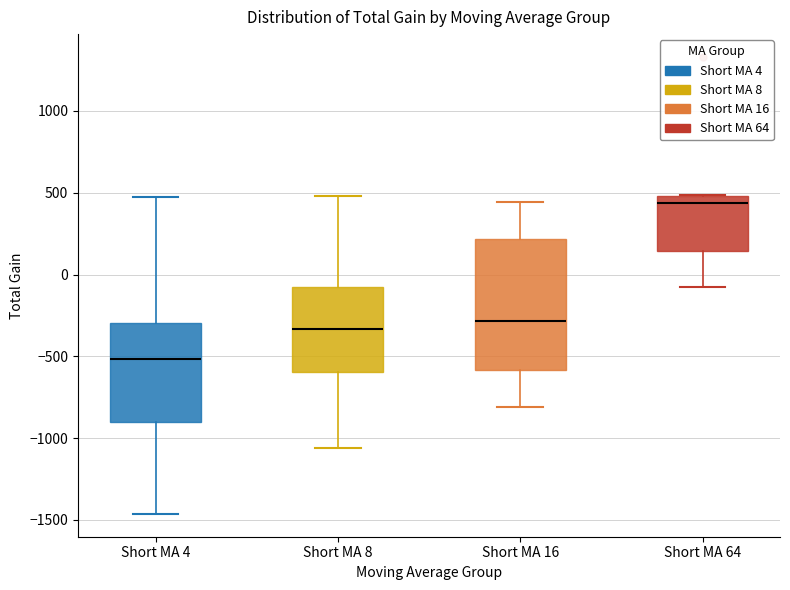

Reading left to right, read every box against the y-axis: the position of its median line, the range the box covers, and the ends of its whiskers. The values are not printed on the chart, so give them approximately, as read against the axis.

Short MA 4: median -500, box -900 to -300, whiskers -1450 to 450
Short MA 8: median -350, box -600 to -100, whiskers -1050 to 500
Short MA 16: median -300, box -600 to 200, whiskers -800 to 450
Short MA 64: median 450, box 150 to 500, whiskers -50 to 500